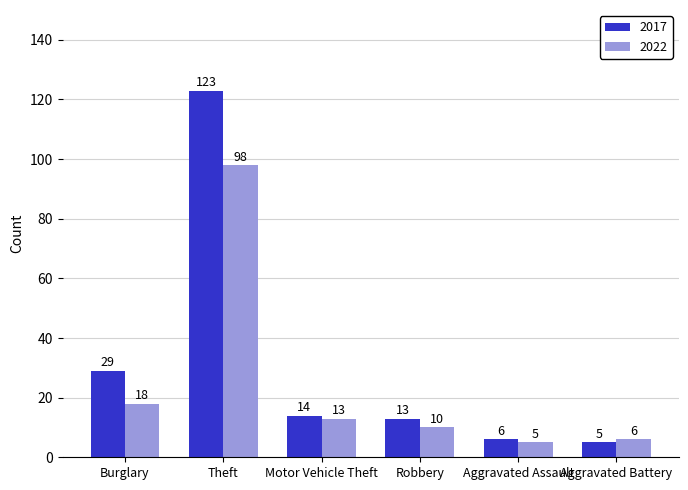

How many data points does each series have?

6